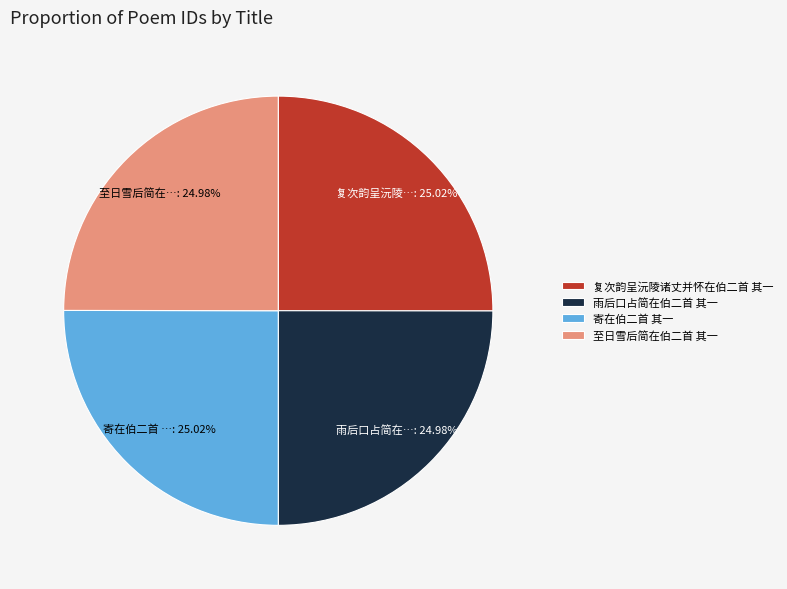

True or false: 复次韵呈沅陵诸丈并怀在伯二首 其一 accounts for 25% of the total.

True